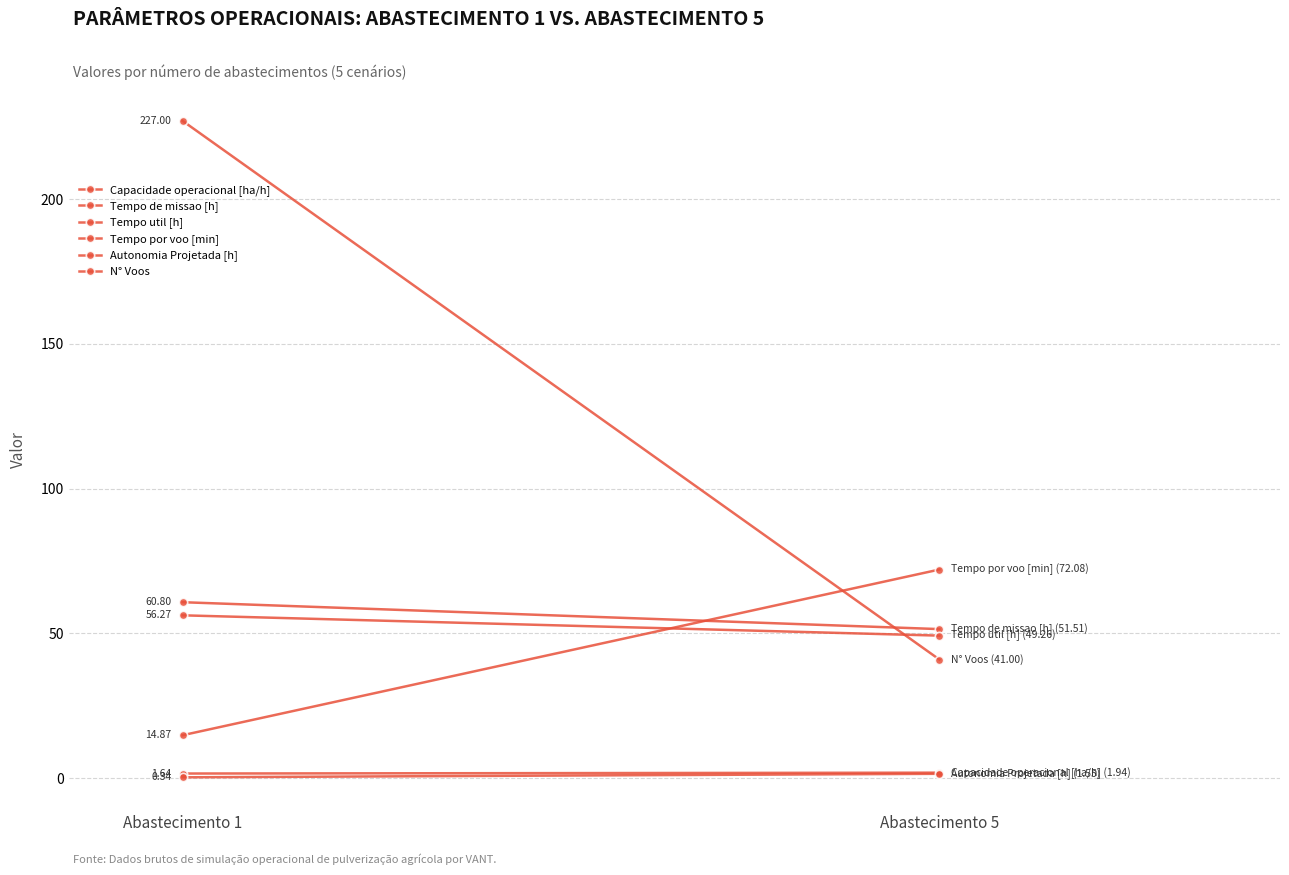

Rank the categories by Tempo util [h] value from lowest to highest.

Abastecimento 5, Abastecimento 1